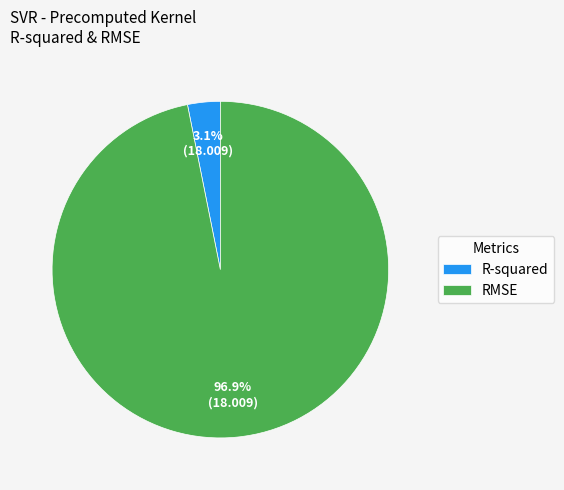

To the nearest percent, what is the difference between the largest and smallest slice percentages?

94%